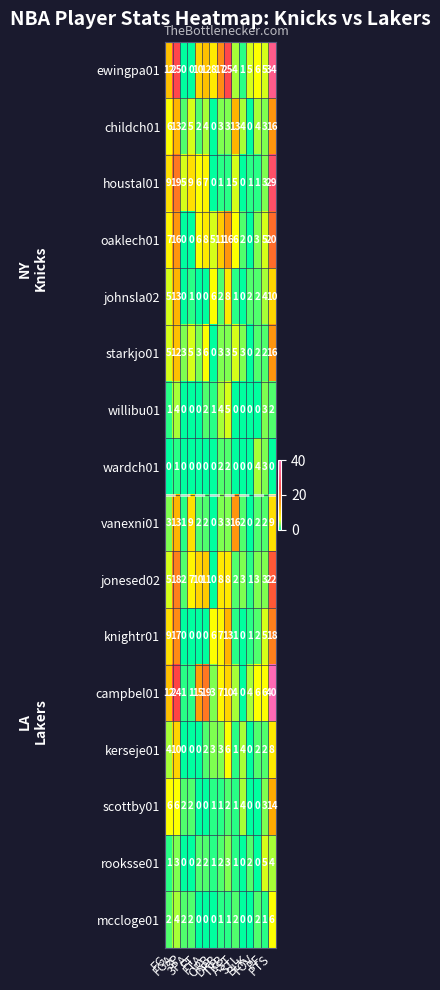

Which series has the largest range (max minus min)?

campbel01